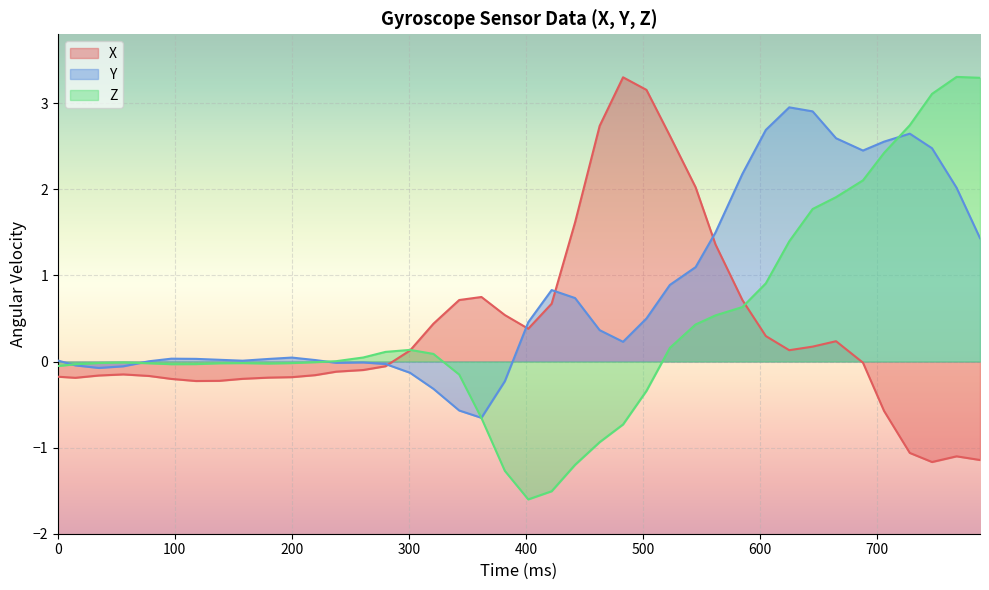

What is the minimum value shown in the chart?

-1.6